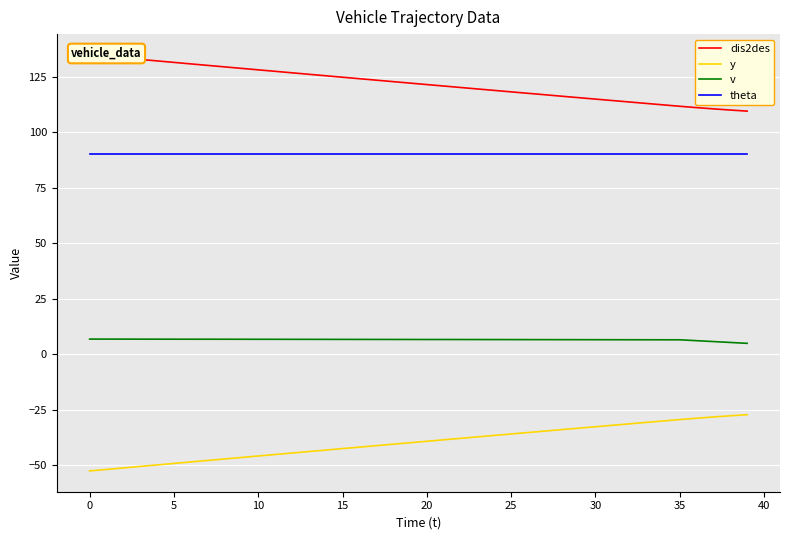

What is the difference between the maximum and second lowest values in the y series?

24.7